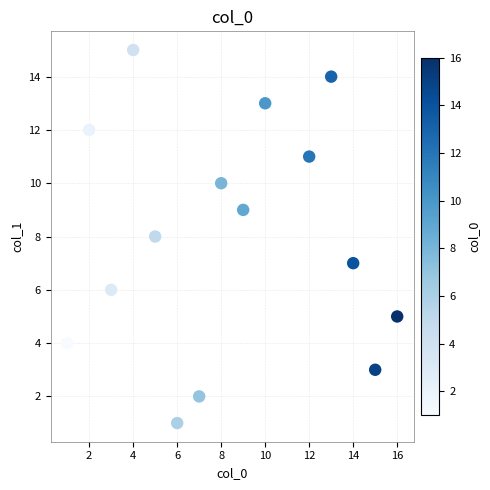

What is the range of X values (max minus min)?

15